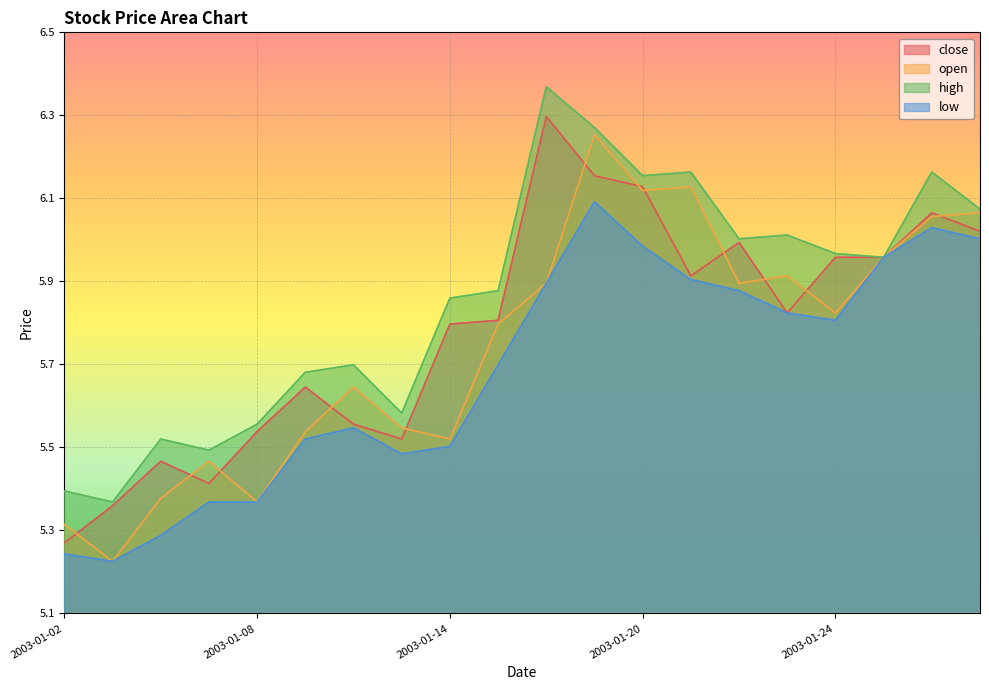

True or false: low and high intersect in this chart.

False